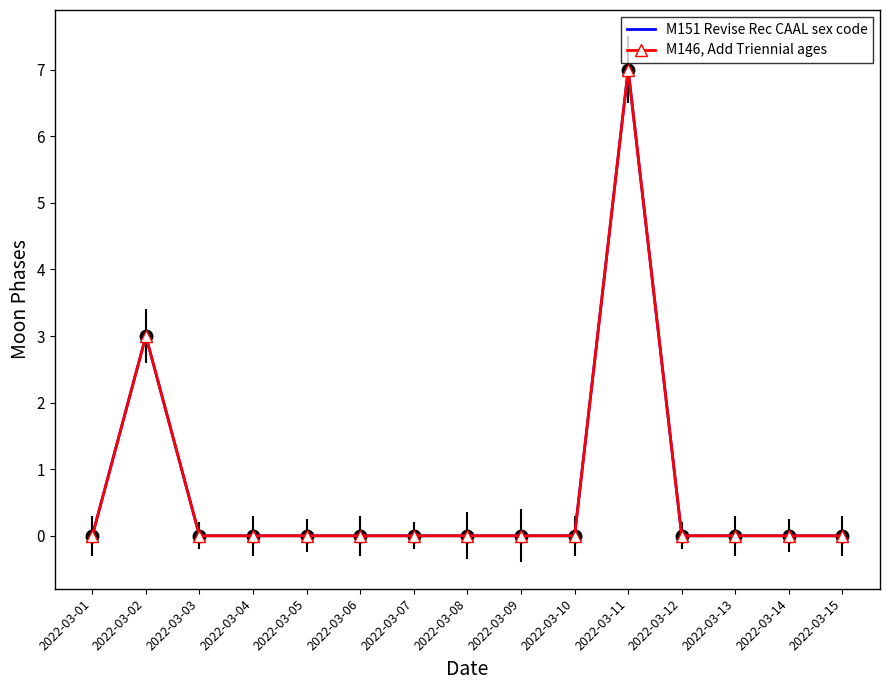

Which series changed the most between 2022-03-07 and 2022-03-08?

M151 Revise Rec CAAL sex code